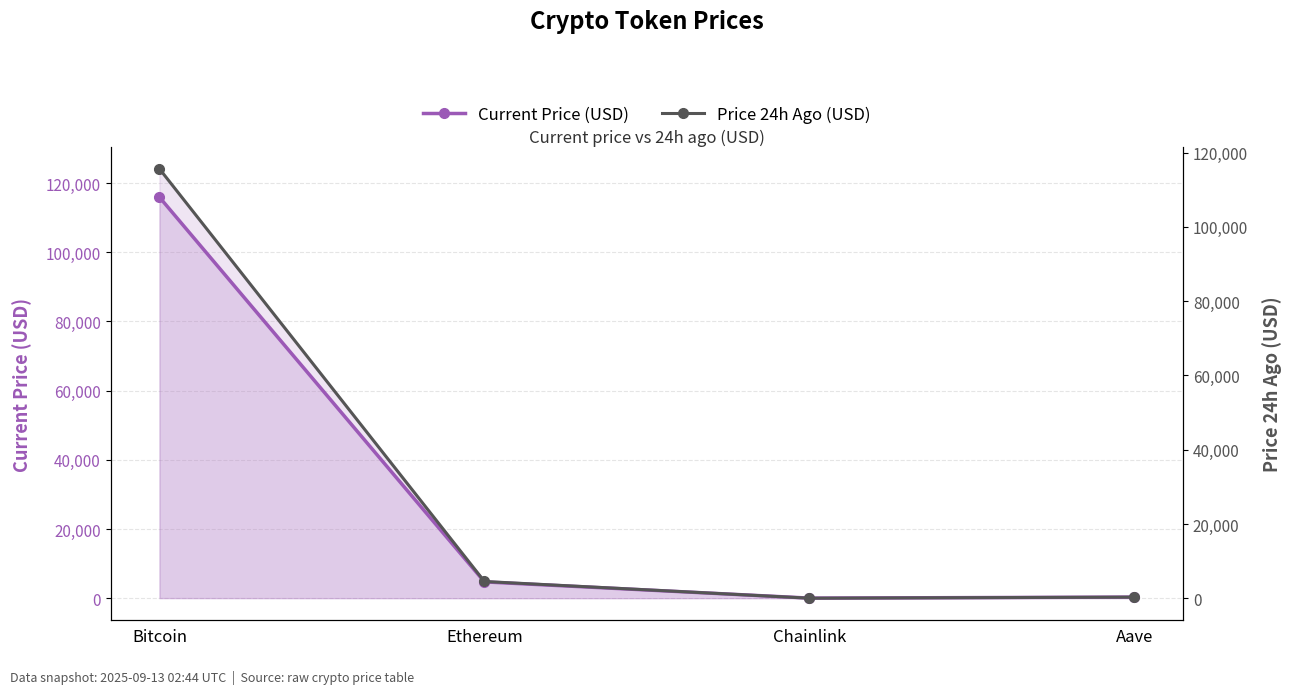

What are all the series names shown in the legend?

Current Price (USD), Price 24h Ago (USD)